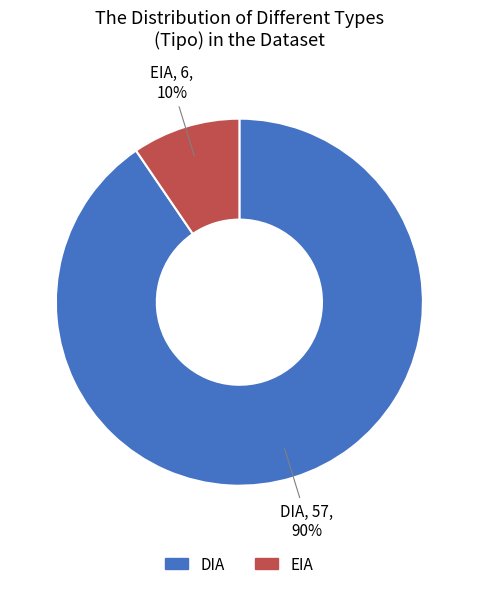

How many segments does this pie chart have?

2